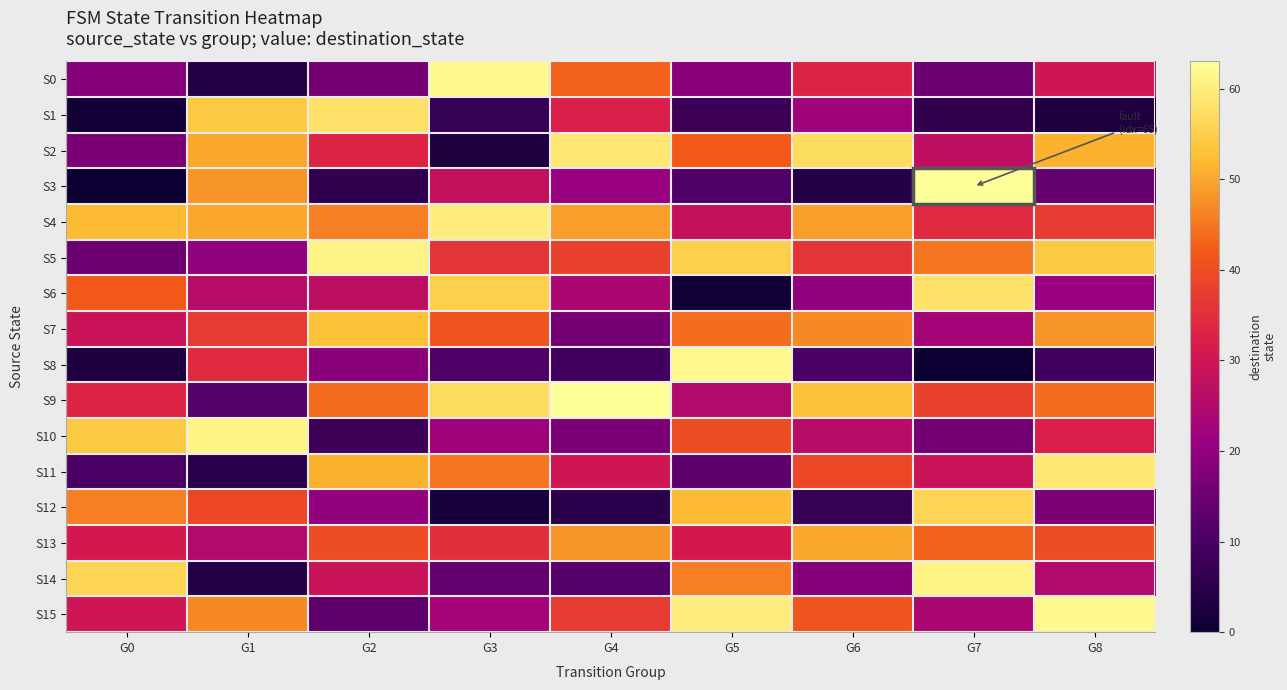

At G2, list the series in order from smallest to largest.

S3, S10, S15, S0, S8, S12, S6, S14, S2, S13, S9, S4, S11, S7, S1, S5